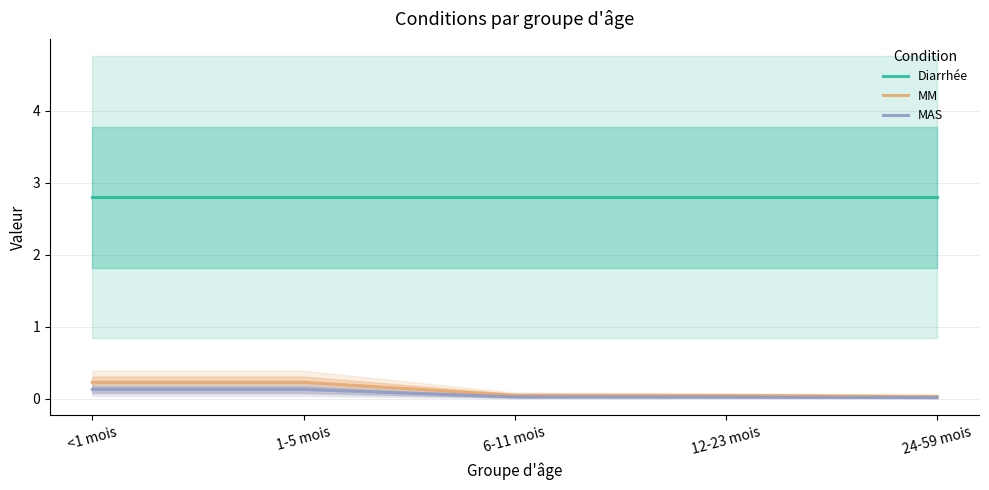

Is the value of MAS at <1 mois greater than the value of Diarrhée at 12-23 mois?

No